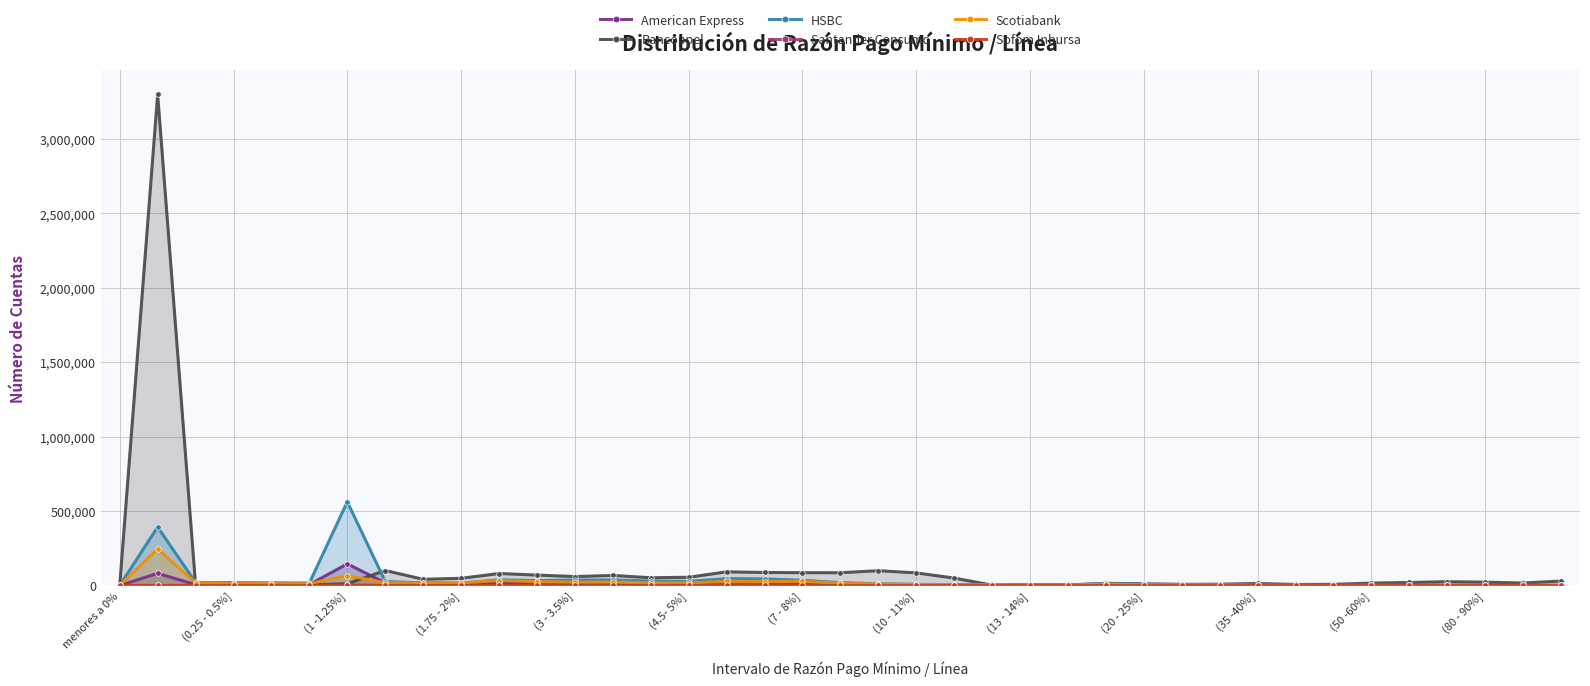

What is the approximate value of Santander Consumo at (3 - 3.5%]?

3